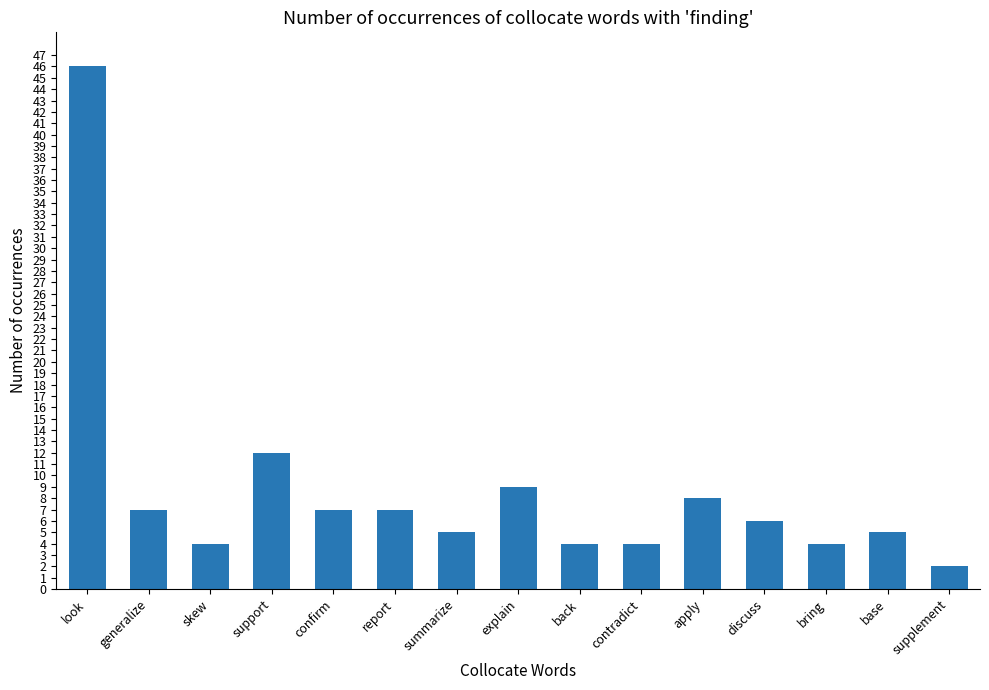

What is the value of the 6th bar from the left?

7